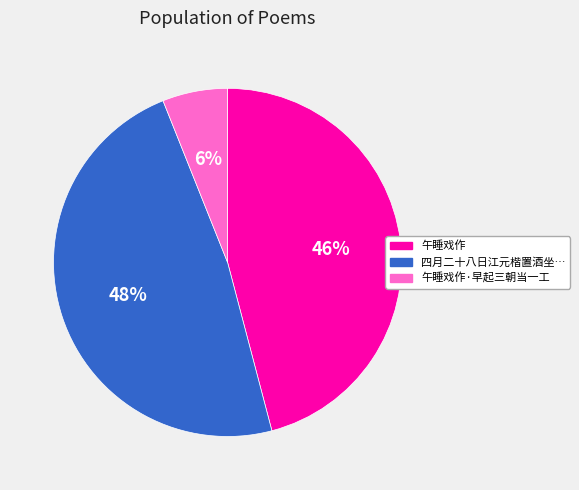

To the nearest percent, what is the difference between the largest and smallest slice percentages?

42%